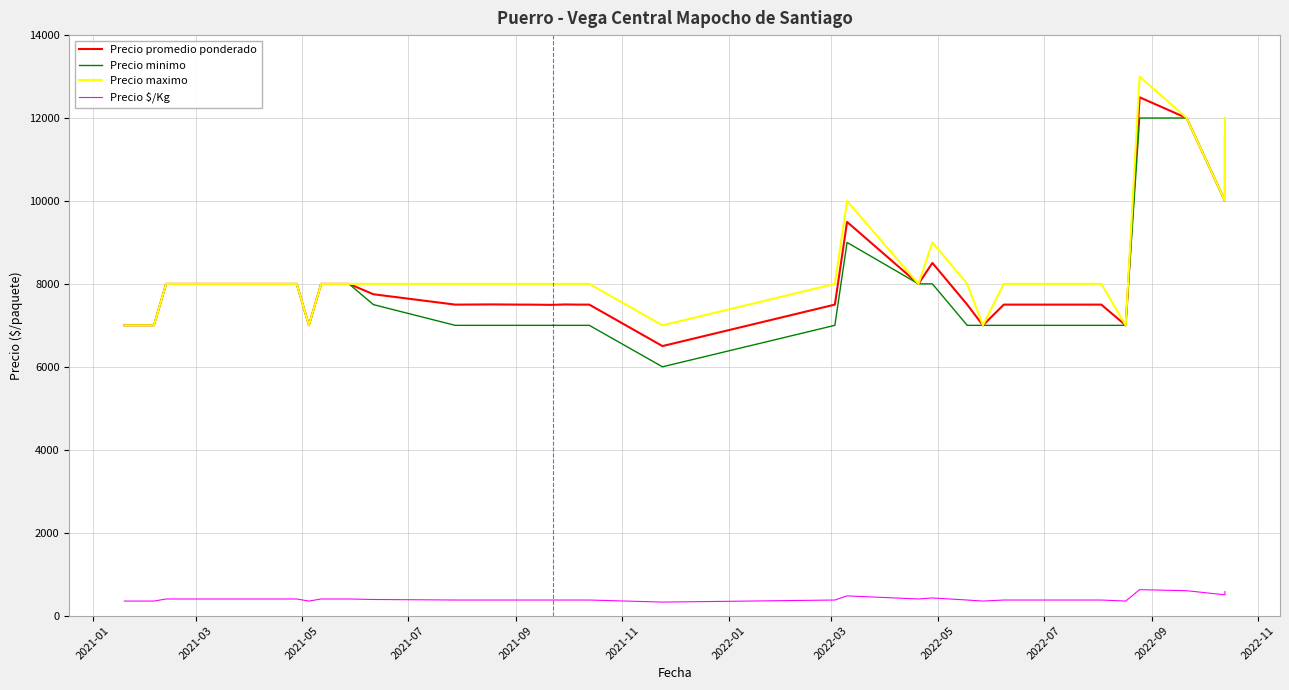

How many categories are shown in the chart?

40